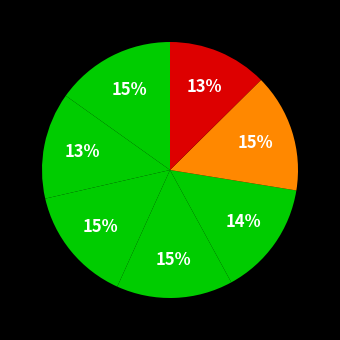

Count the number of slices in the pie.

7